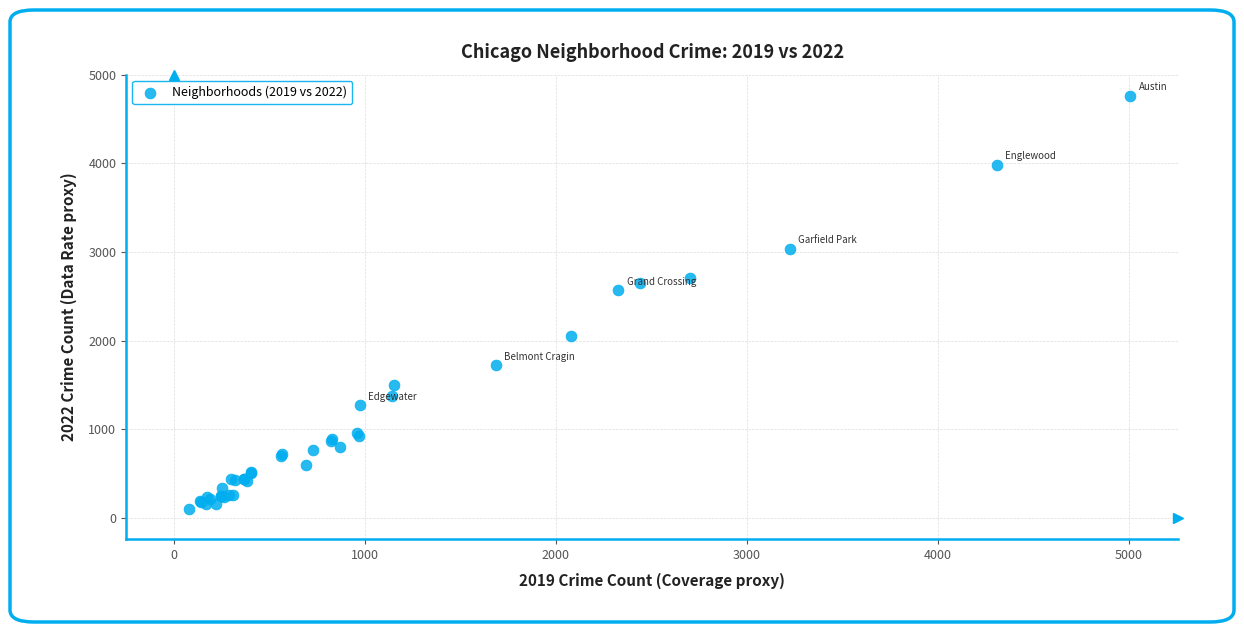

What Y value in the scatter plot is closest to 2430?

2566